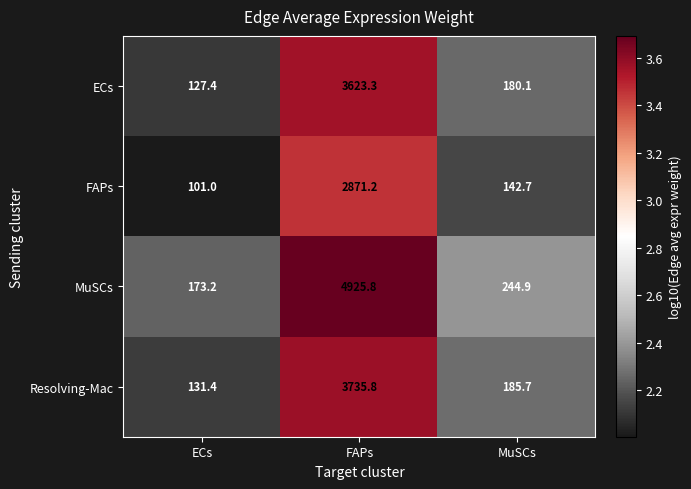

The value of MuSCs at MuSCs is 244.9. True or false?

True